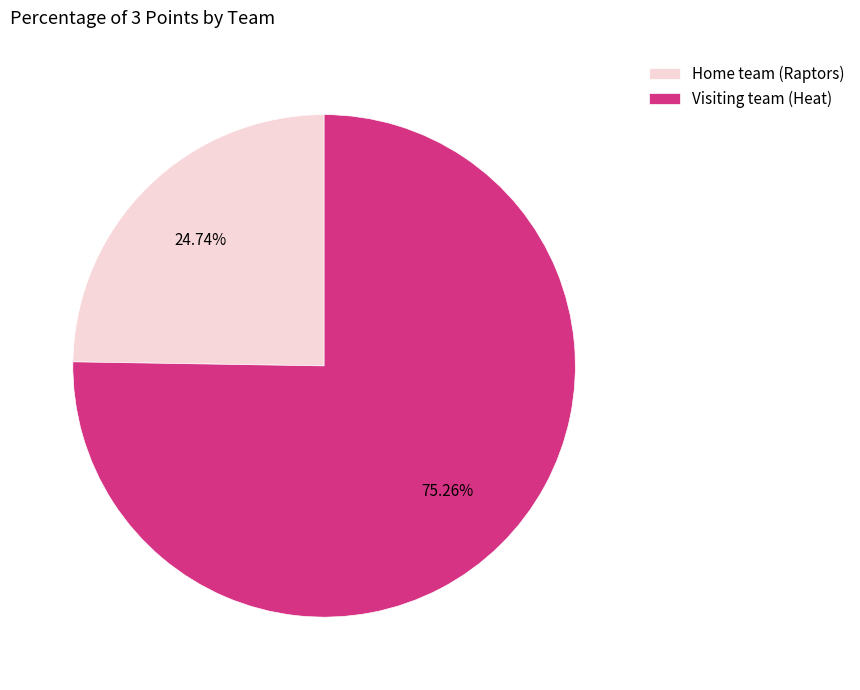

Which slice represents more than half of the pie?

Visiting team (Heat)